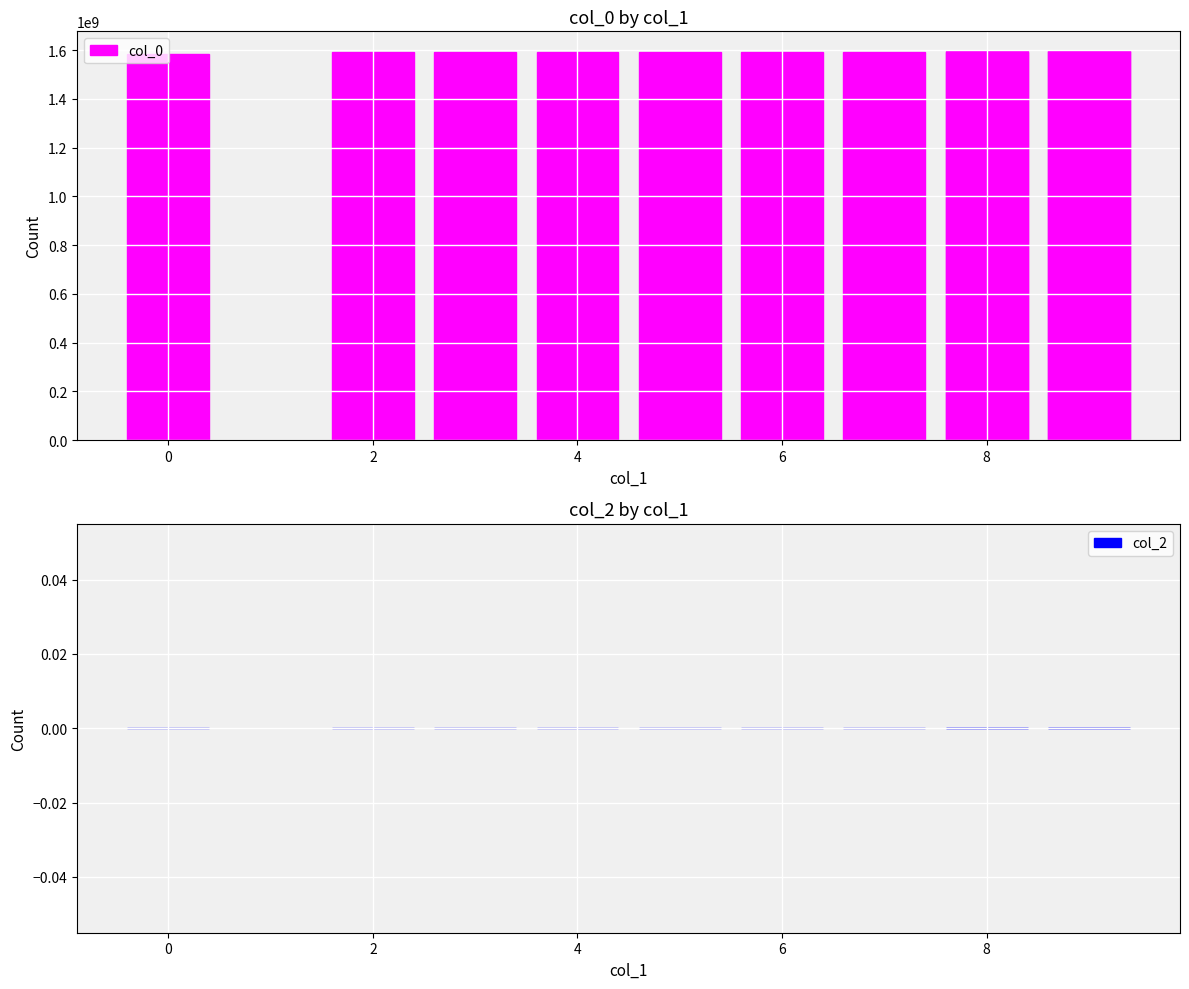

What is the label of the 4th bar from the left?

4